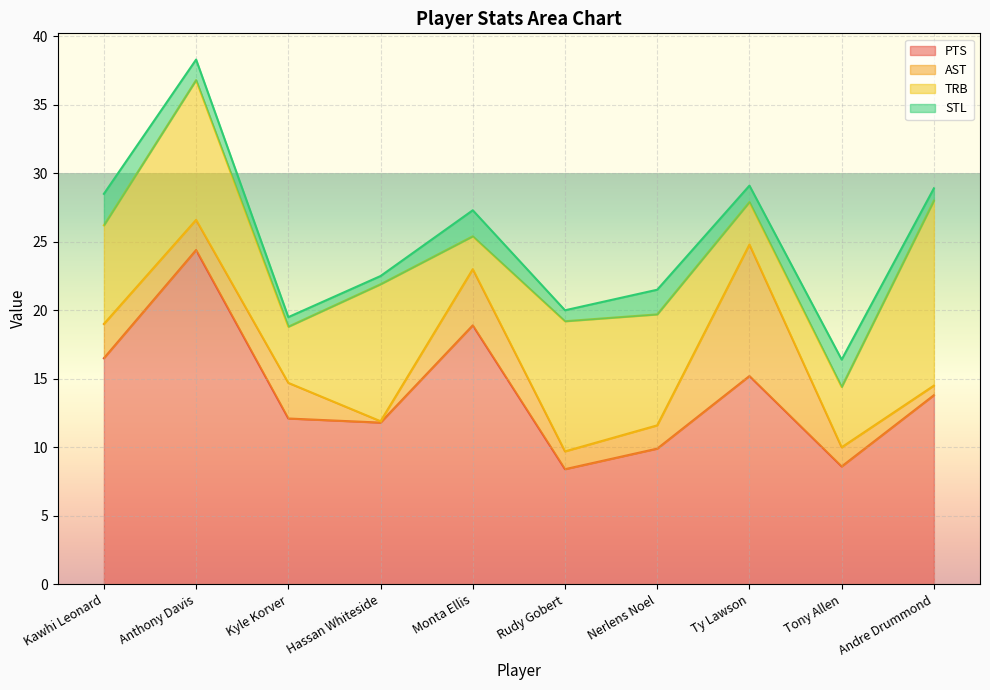

Which series ends up on top after the final intersection of AST and TRB?

TRB